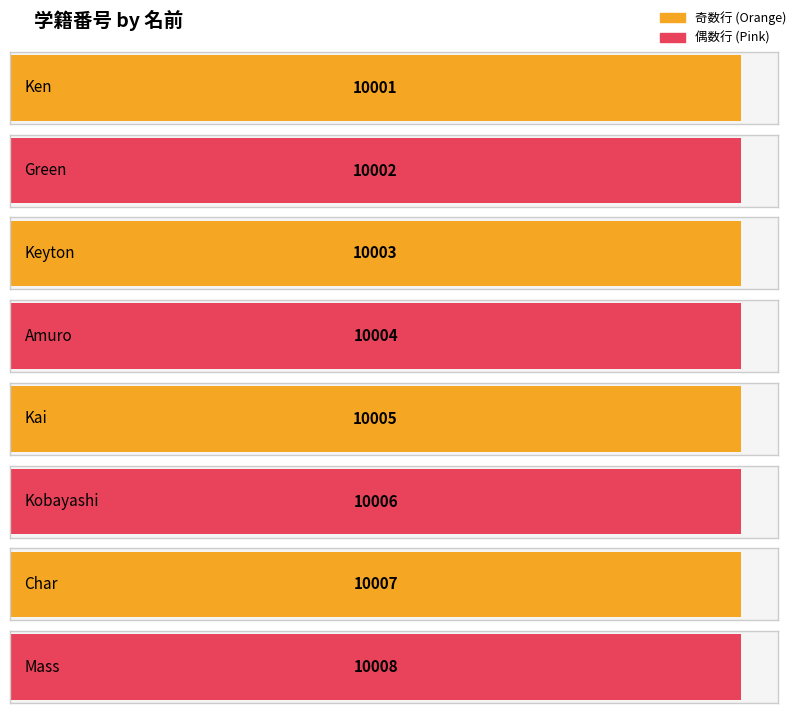

What is the change in value from Char to Mass?

+1